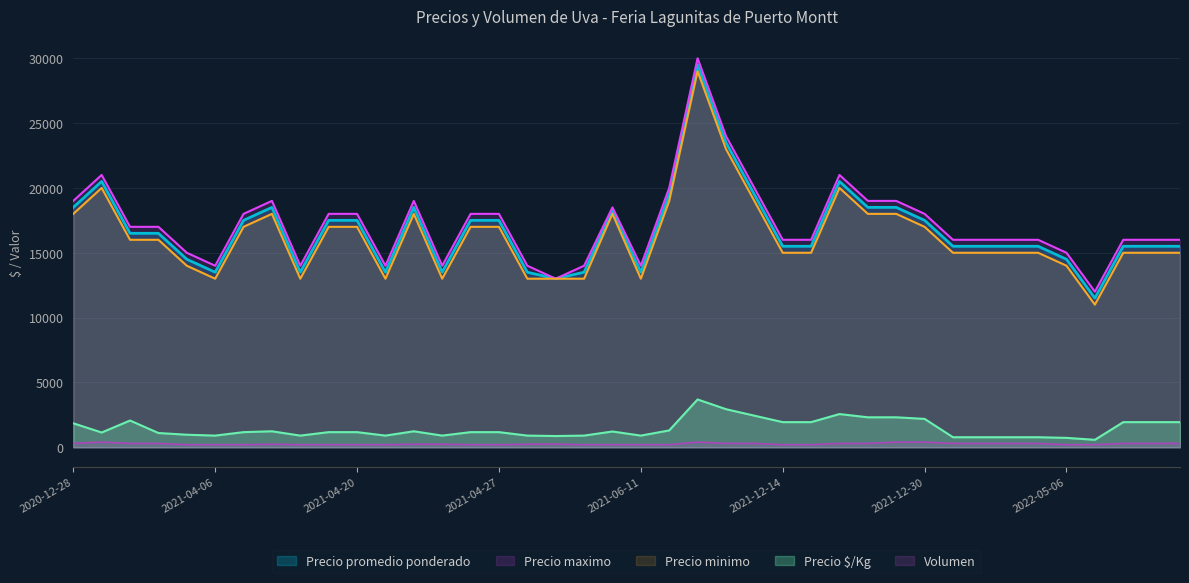

Which series has the largest range (max minus min)?

Precio promedio ponderado